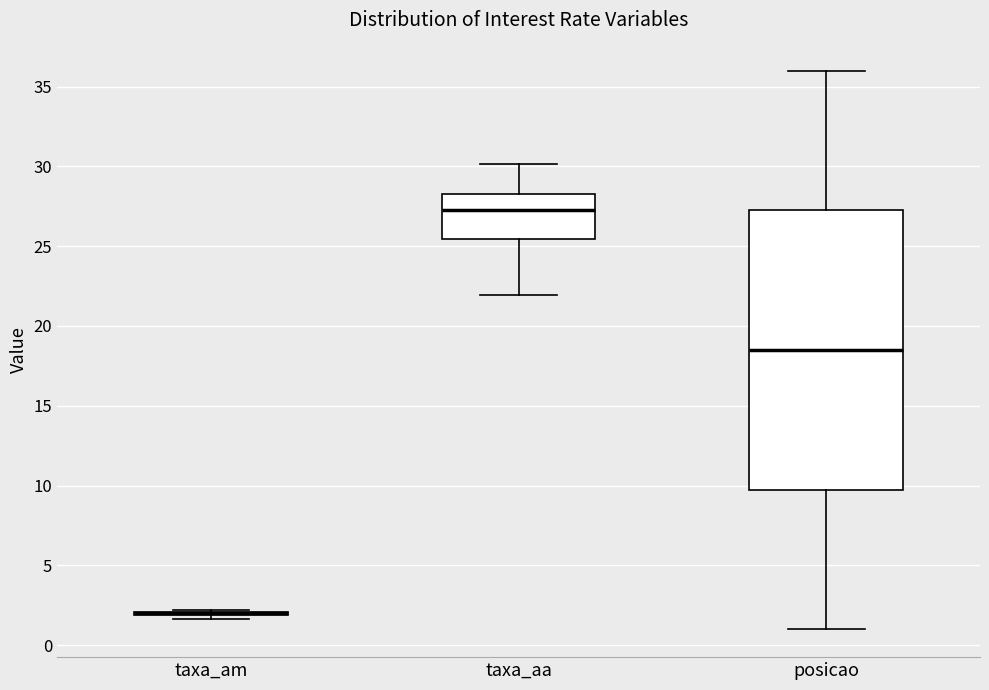

Reading left to right, read every box against the y-axis: the position of its median line, the range the box covers, and the ends of its whiskers. The values are not printed on the chart, so give them approximately, as read against the axis.

taxa_am: box collapsed to a line at 2.0, whiskers 1.5 to 2.0
taxa_aa: median 27.0, box 25.5 to 28.5, whiskers 22.0 to 30.0
posicao: median 18.5, box 10.0 to 27.5, whiskers 1.0 to 36.0